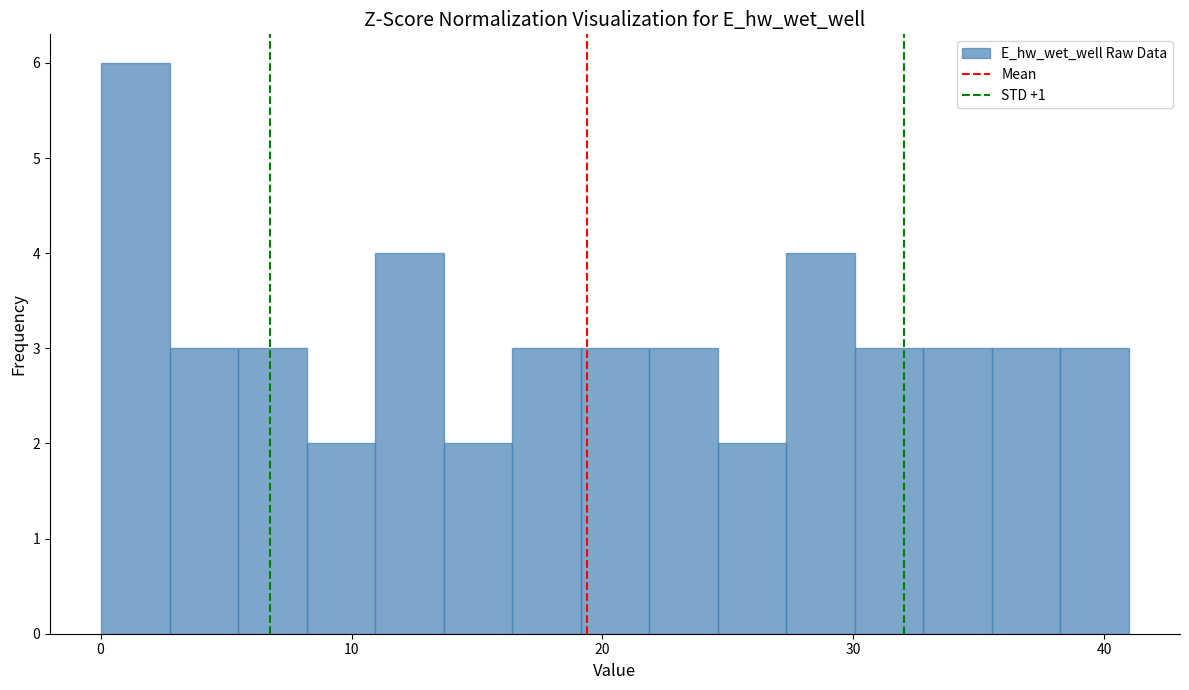

Read against the x-axis, roughly where is the centre of the tallest bar?

1